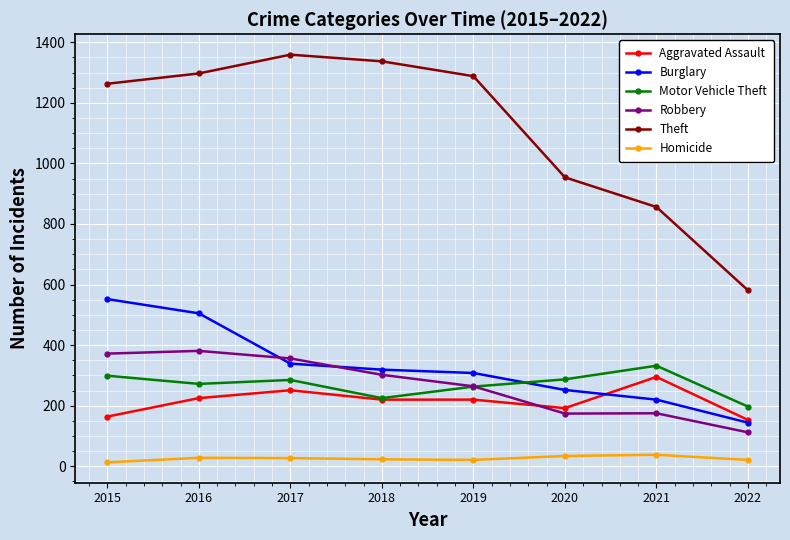

What is the lowest value of the Theft series?

581